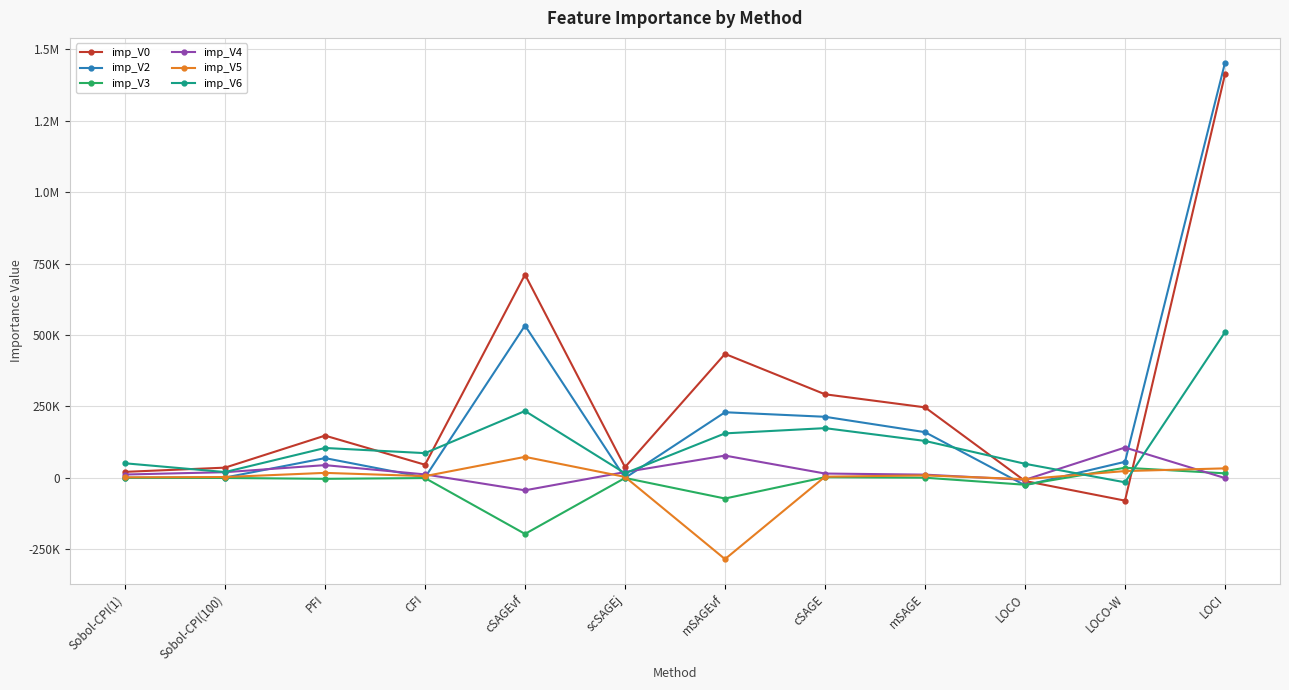

What are all the series names shown in the legend?

imp_V0, imp_V2, imp_V3, imp_V4, imp_V5, imp_V6